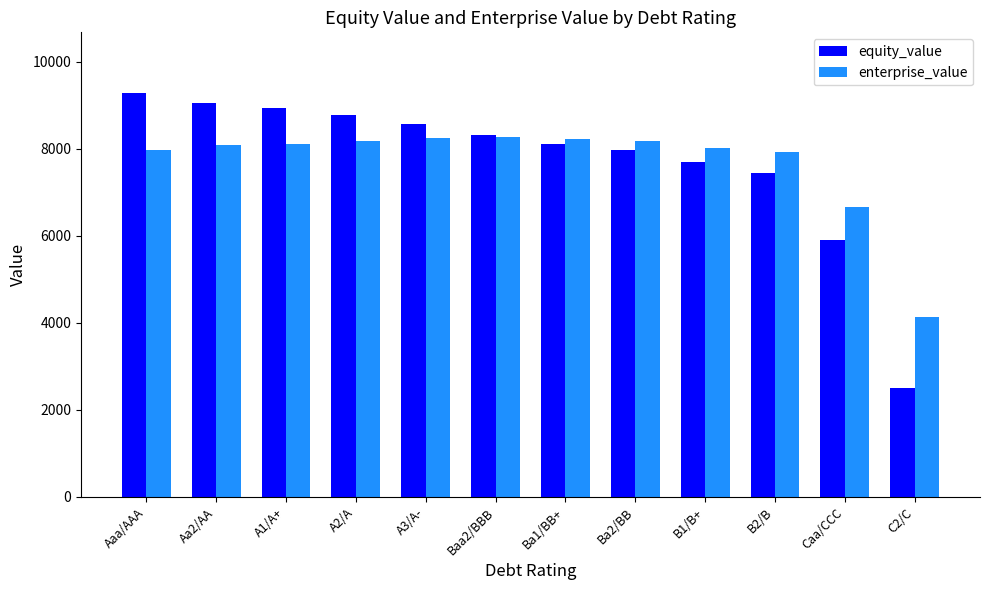

The value of equity_value at Ba2/BB is 7970.7. True or false?

True